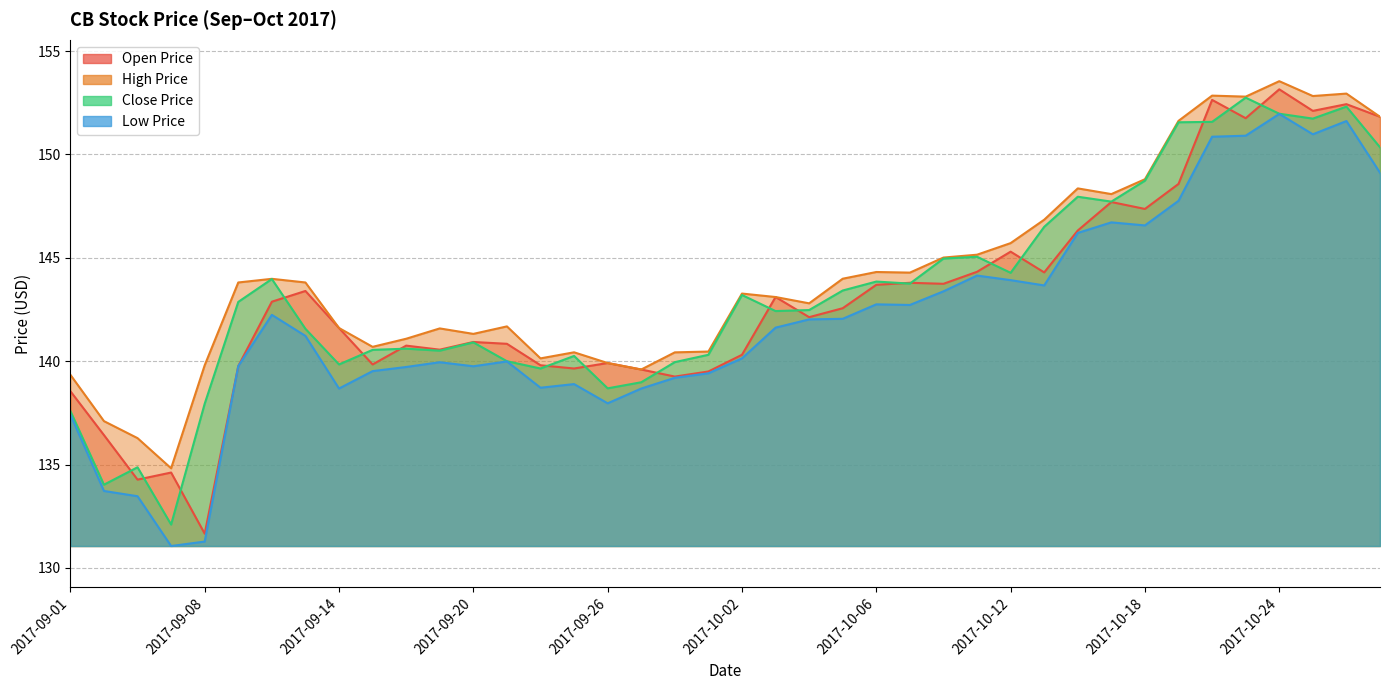

What is the sum of the high_price values at 2017-09-20 and 2017-10-09?

285.6